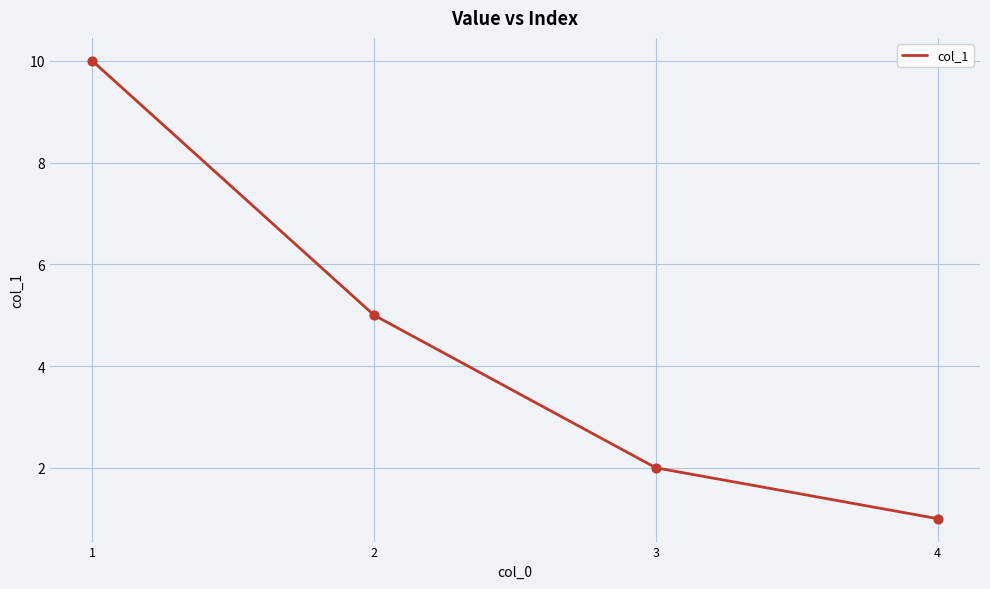

What is the ratio of the value at 3 to the value at 1?

0.2